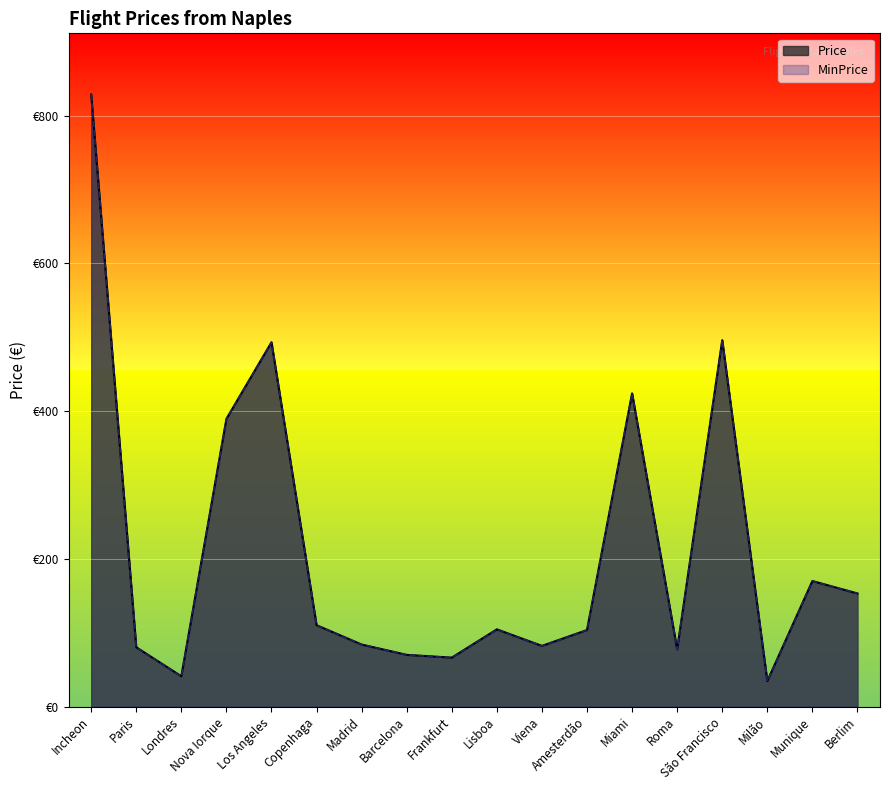

How many data points in Price are above 104?

9